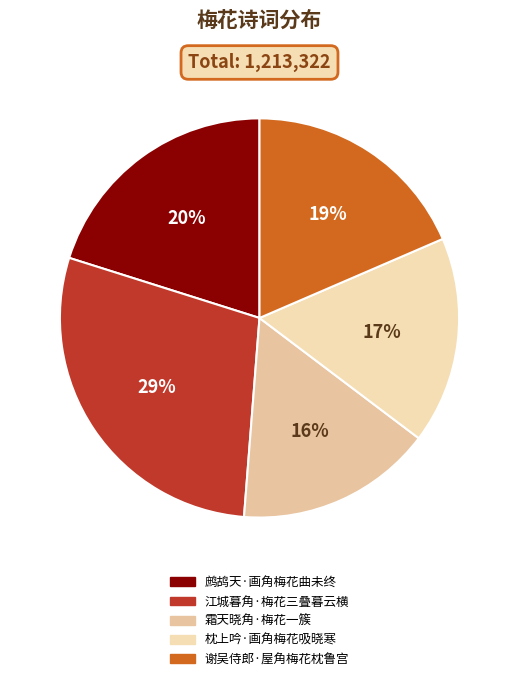

Rank the categories by value from highest to lowest.

江城暮角·梅花三叠暮云横, 鹧鸪天·画角梅花曲未终, 谢吴侍郎·屋角梅花枕鲁宫, 枕上吟·画角梅花吸晓寒, 霜天晓角·梅花一簇